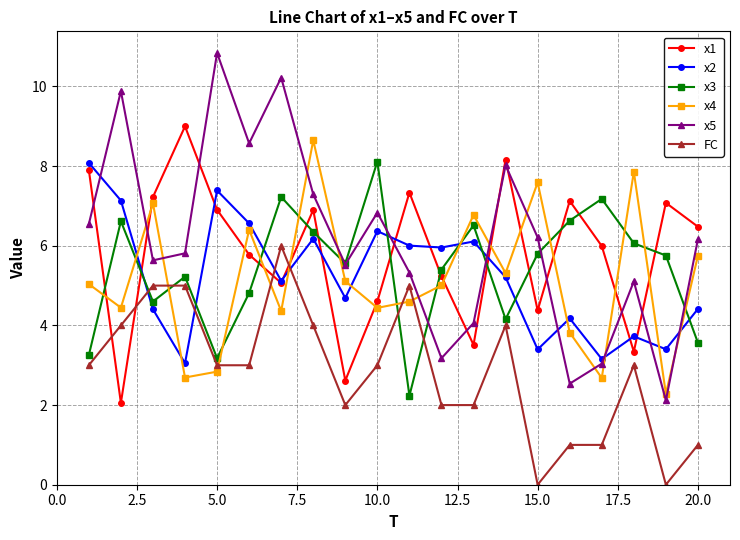

What is the maximum value for FC?

6.0